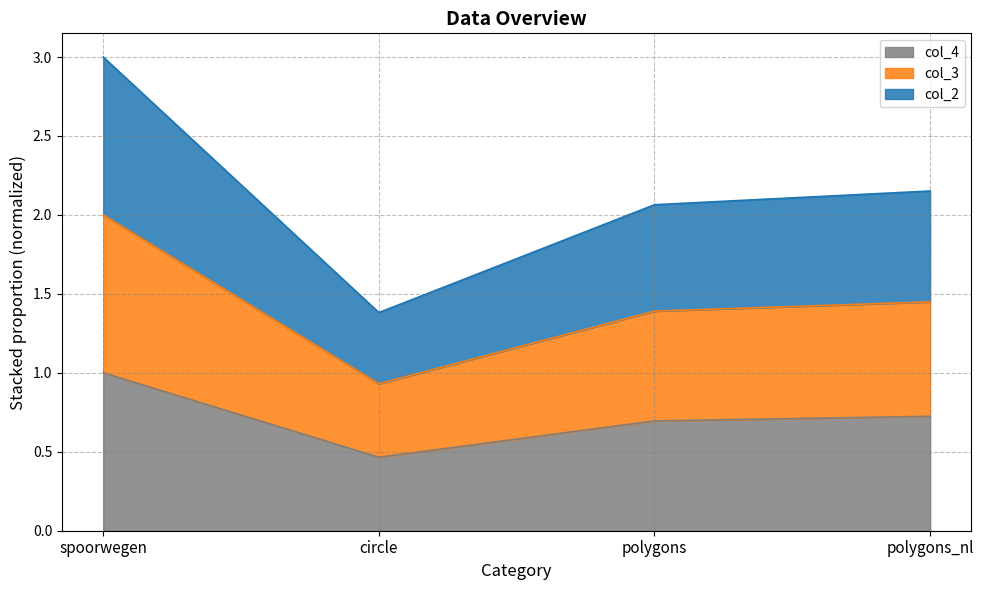

Does the chart have visible grid lines?

Yes